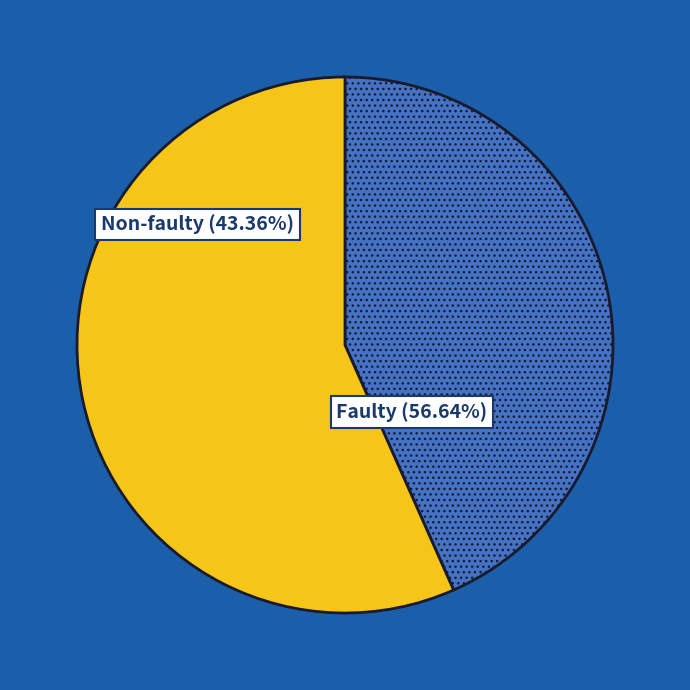

Which category accounts for the majority?

output=1